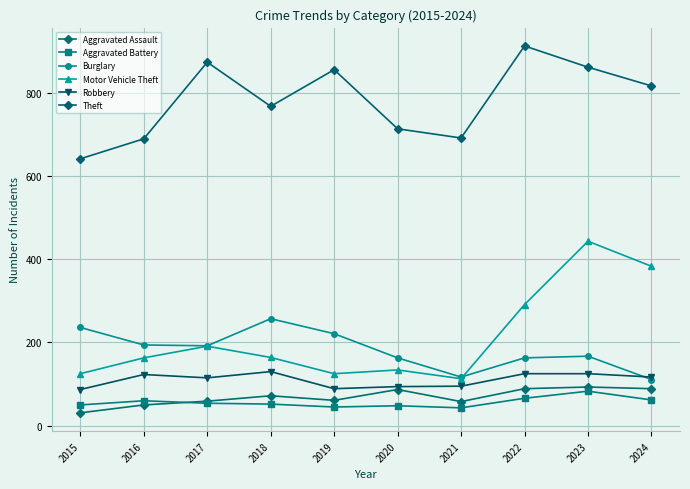

Reading left to right, list all the values displayed in this chart.

Aggravated Assault: 2015=31	2016=50	2017=59	2018=72	2019=61	2020=87	2021=58	2022=89	2023=93	2024=89
Aggravated Battery: 2015=50	2016=60	2017=54	2018=52	2019=45	2020=48	2021=43	2022=66	2023=83	2024=62
Burglary: 2015=236	2016=194	2017=192	2018=257	2019=221	2020=163	2021=117	2022=163	2023=167	2024=111
Motor Vehicle Theft: 2015=125	2016=163	2017=191	2018=164	2019=125	2020=134	2021=113	2022=291	2023=443	2024=383
Robbery: 2015=87	2016=123	2017=115	2018=130	2019=89	2020=94	2021=95	2022=125	2023=125	2024=117
Theft: 2015=641	2016=689	2017=873	2018=767	2019=855	2020=713	2021=691	2022=912	2023=861	2024=816